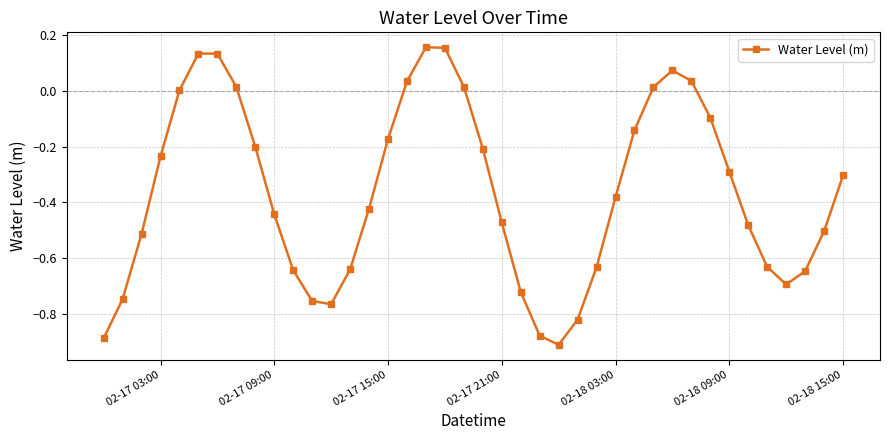

What is the sum of all values?

-14.5